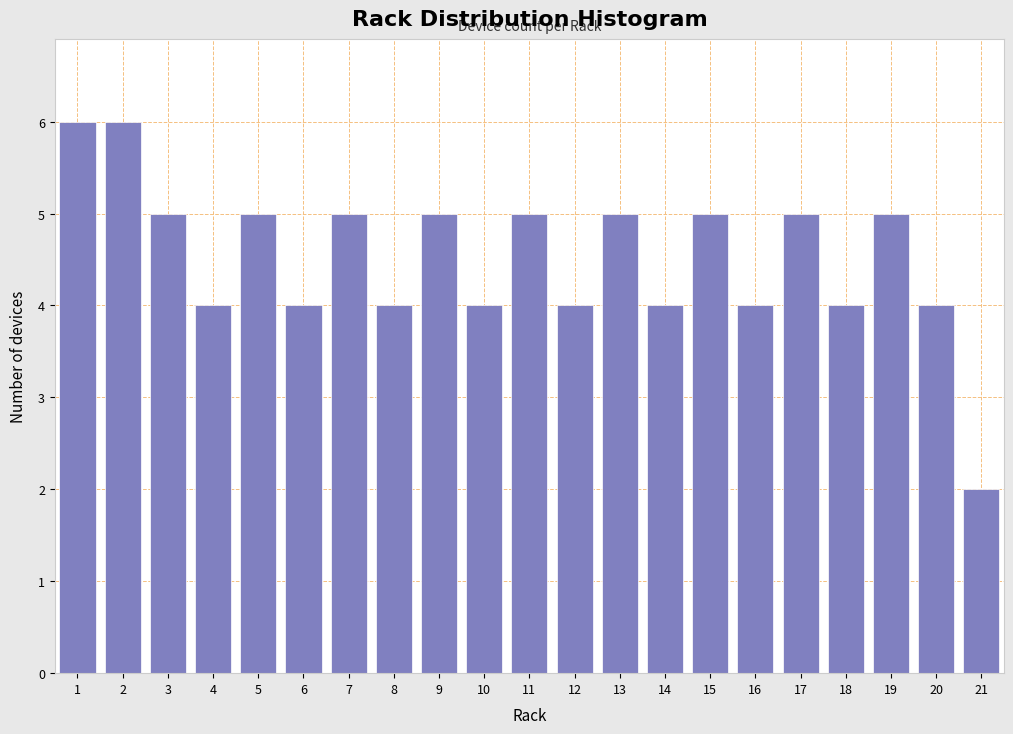

Reading left to right, transcribe all the data shown in this chart.

1=6	2=6	3=5	4=4	5=5	6=4	7=5	8=4	9=5	10=4	11=5	12=4	13=5	14=4	15=5	16=4	17=5	18=4	19=5	20=4	21=2